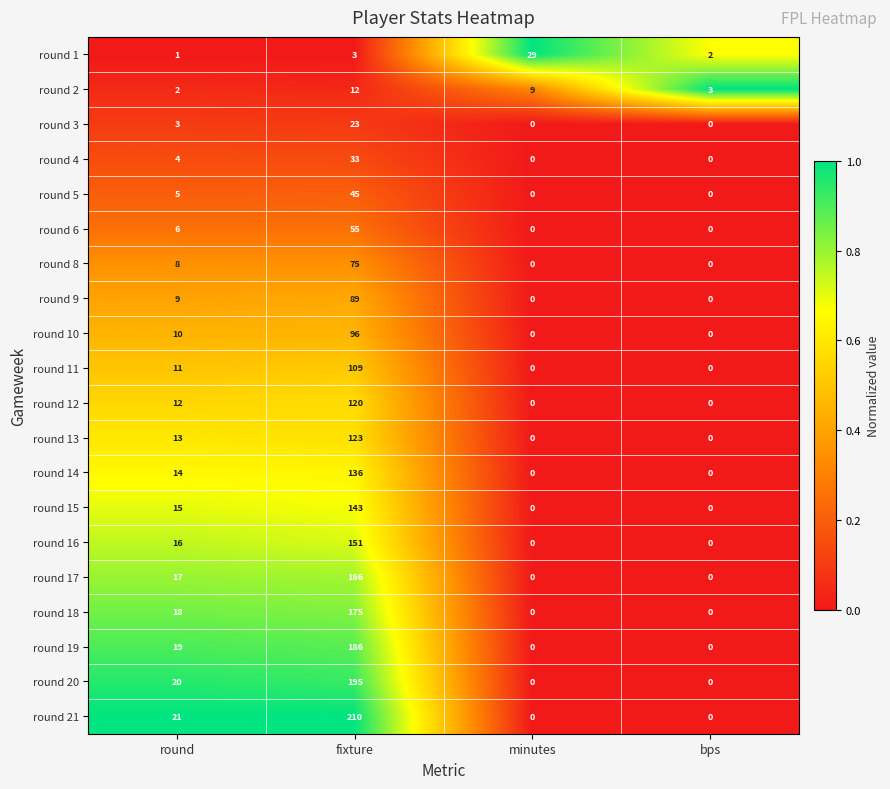

The round 6 series shows 0 at bps. True or false?

True